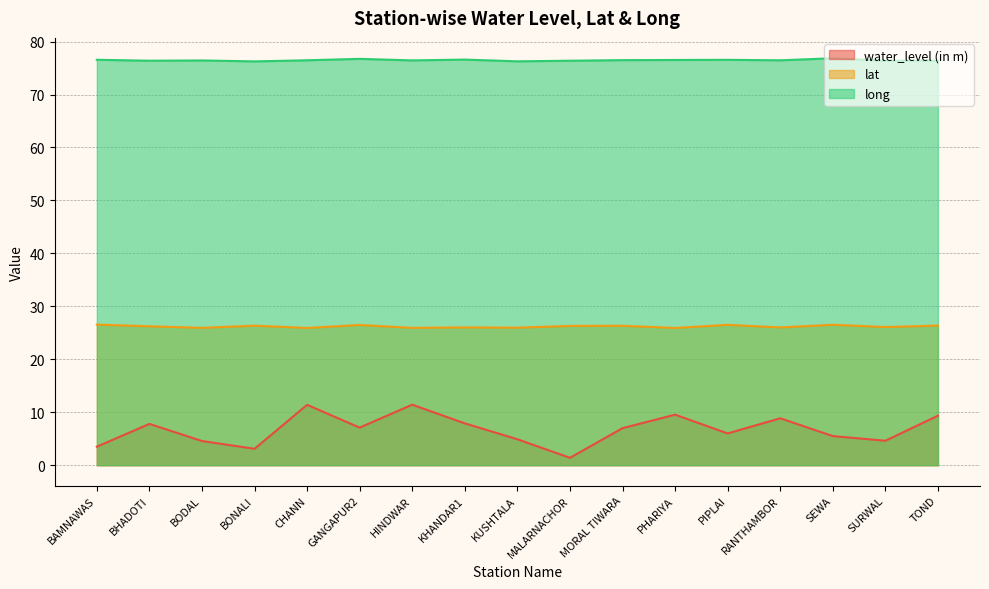

What are all the series names shown in the legend?

water_level (in m), lat, long